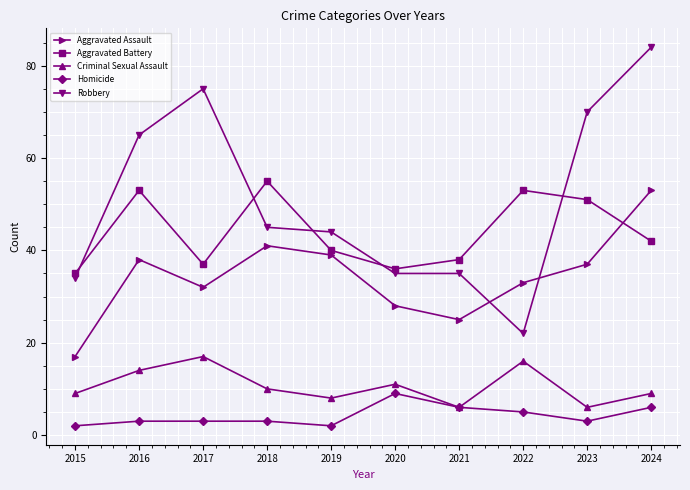

Reading right to left, extract all data points from this chart.

Aggravated Assault: 2024=53	2023=37	2022=33	2021=25	2020=28	2019=39	2018=41	2017=32	2016=38	2015=17
Aggravated Battery: 2024=42	2023=51	2022=53	2021=38	2020=36	2019=40	2018=55	2017=37	2016=53	2015=35
Criminal Sexual Assault: 2024=9	2023=6	2022=16	2021=6	2020=11	2019=8	2018=10	2017=17	2016=14	2015=9
Homicide: 2024=6	2023=3	2022=5	2021=6	2020=9	2019=2	2018=3	2017=3	2016=3	2015=2
Robbery: 2024=84	2023=70	2022=22	2021=35	2020=35	2019=44	2018=45	2017=75	2016=65	2015=34